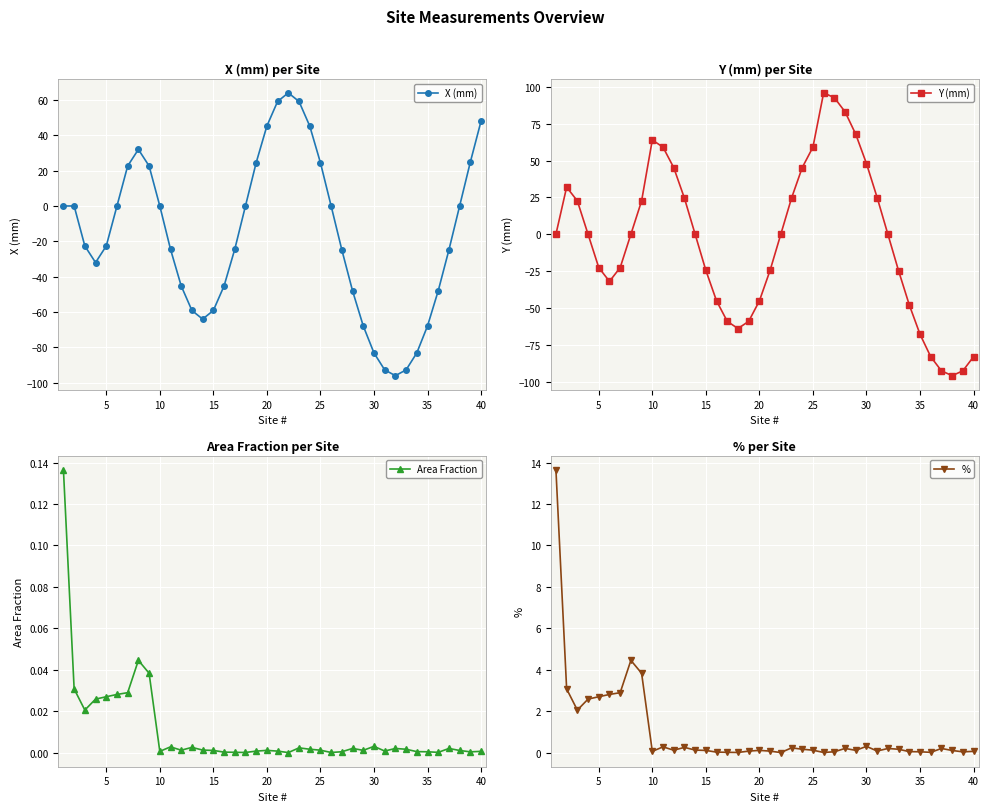

True or false: X (mm) has more than 1 points higher than both neighbors.

True